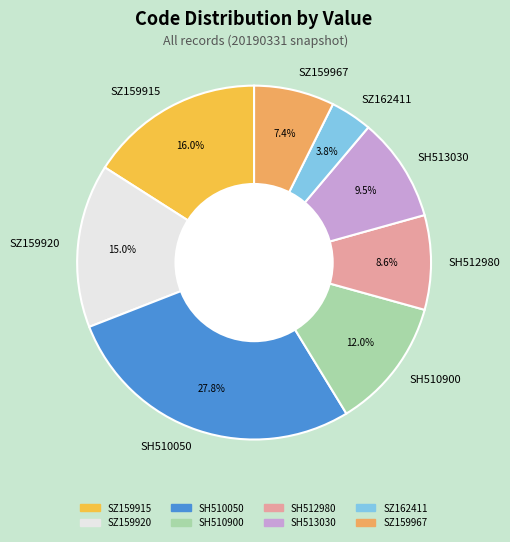

To the nearest percent, what is the difference between the SZ159920 and SH510050 slice percentages?

13%